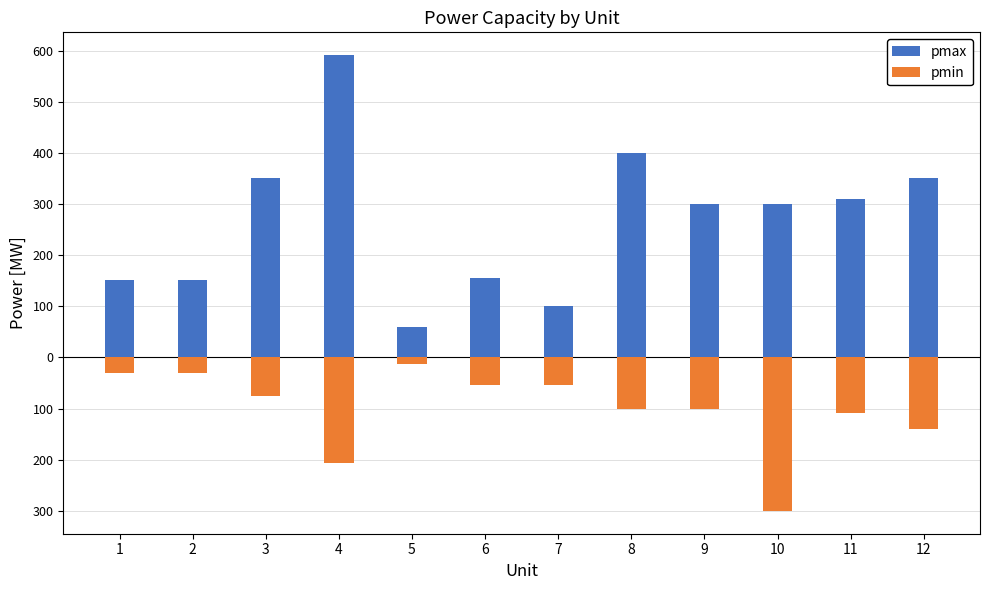

Read the pmax value at 3.

350.0